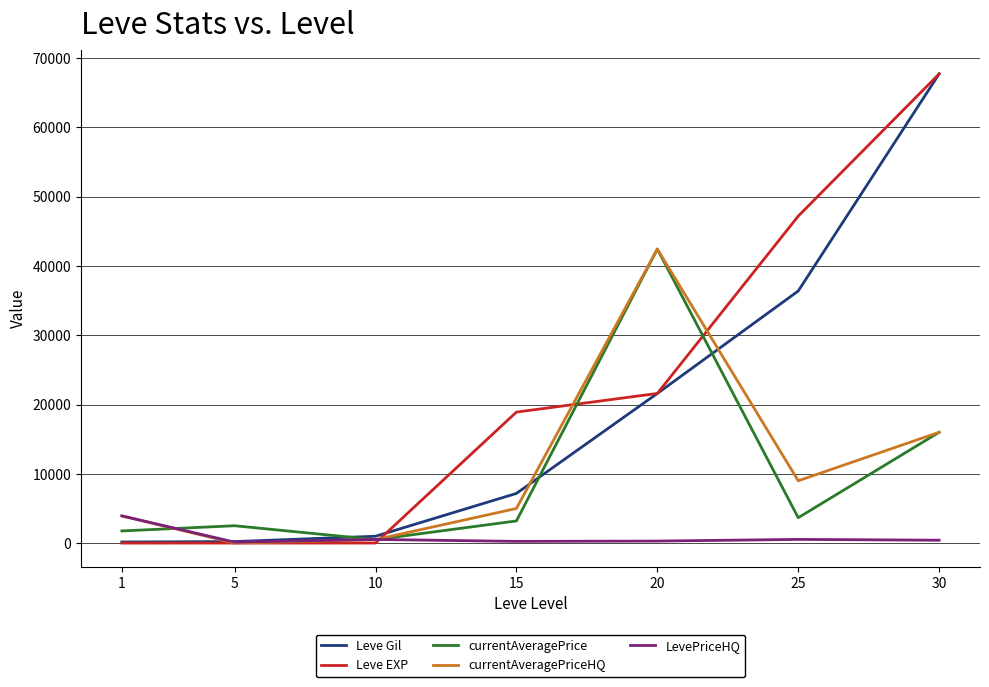

The currentAveragePriceHQ series shows 6910 at 1. True or false?

False